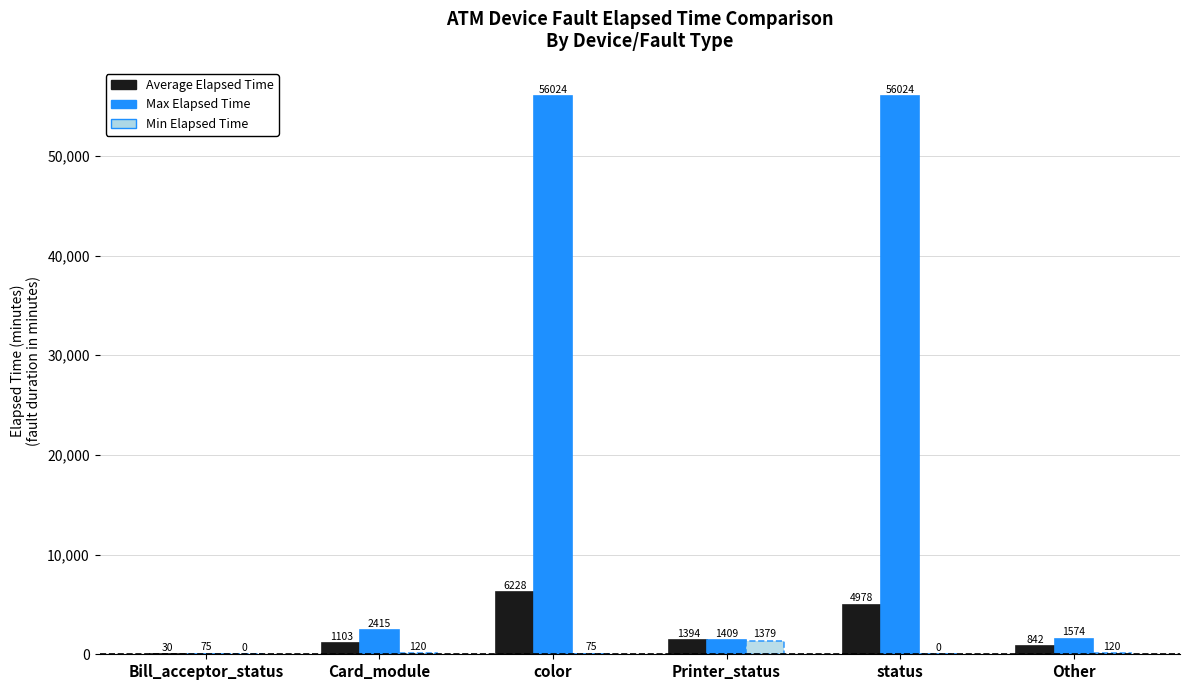

What is the sum of all Max Elapsed Time values?

117521